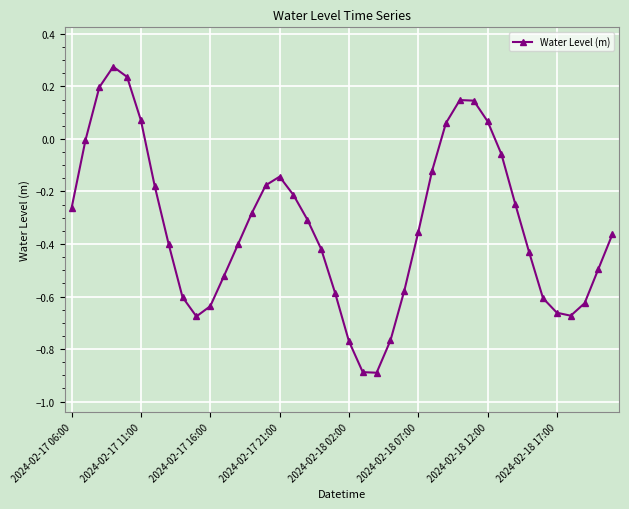

Is this an area chart (filled region under the line)?

No